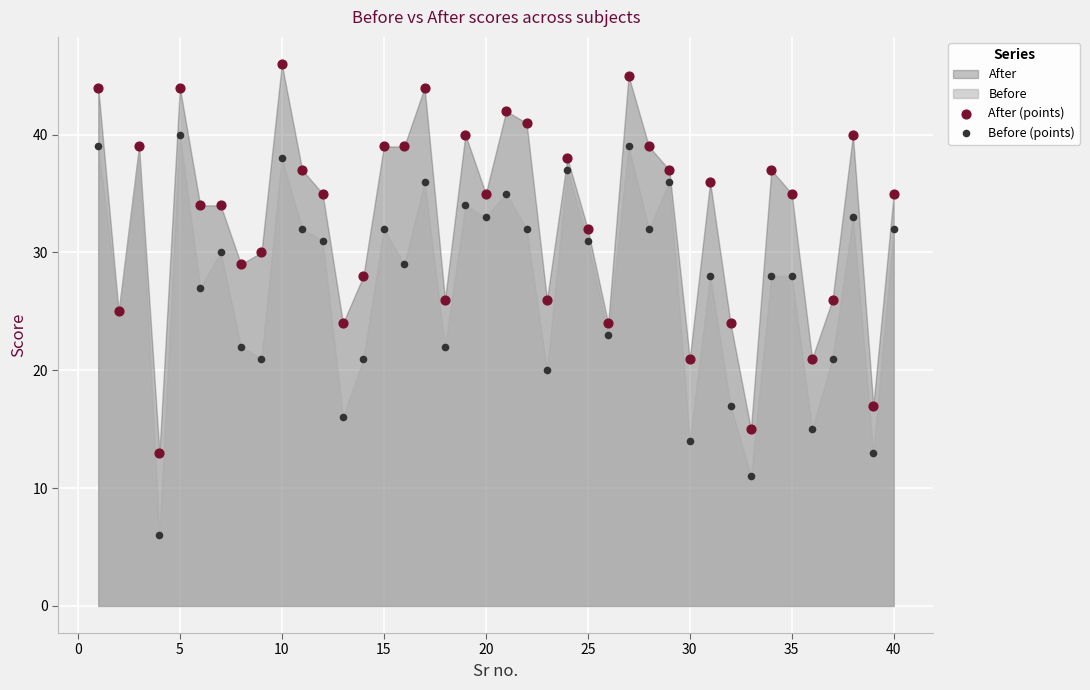

Which series reaches the maximum Y coordinate?

After (points)